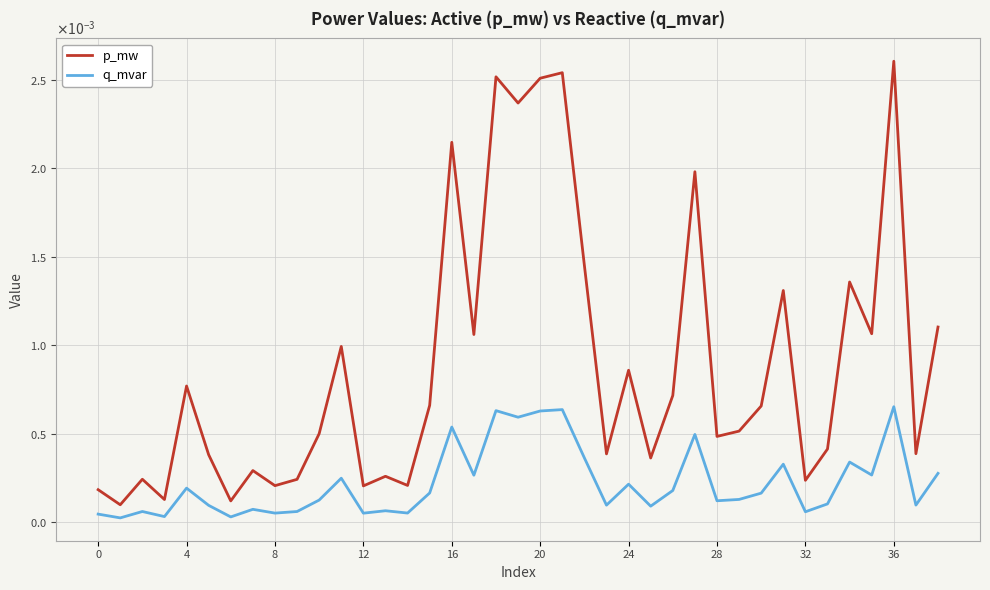

List the series in order of their peak value, highest first.

p_mw, q_mvar